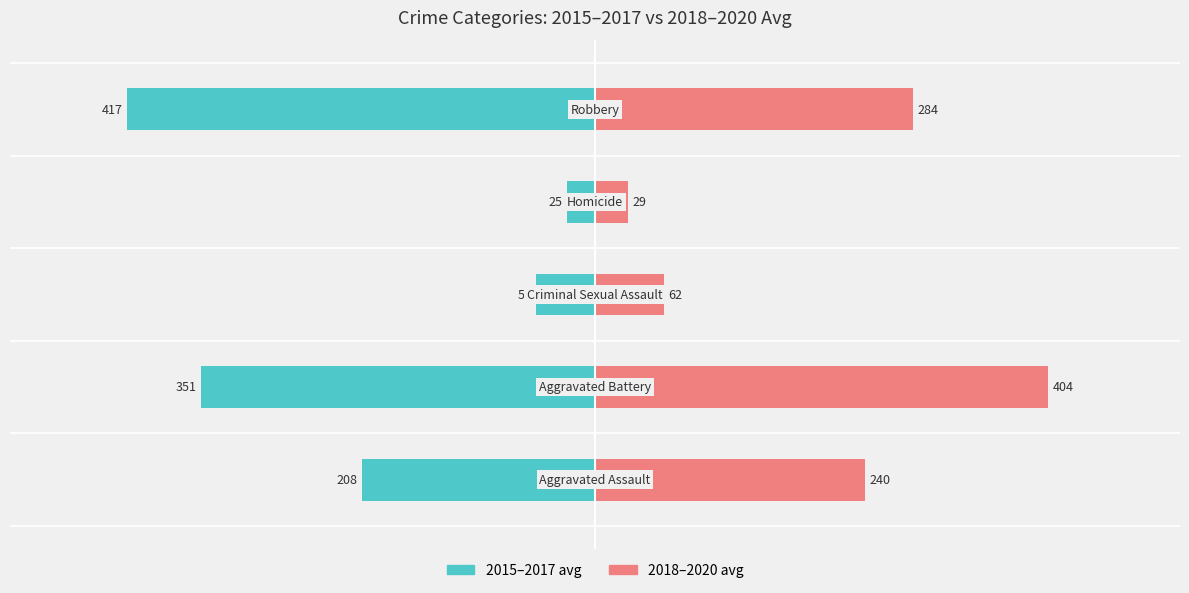

Between −600 and −400, which series saw the biggest shift?

2018-2020 avg